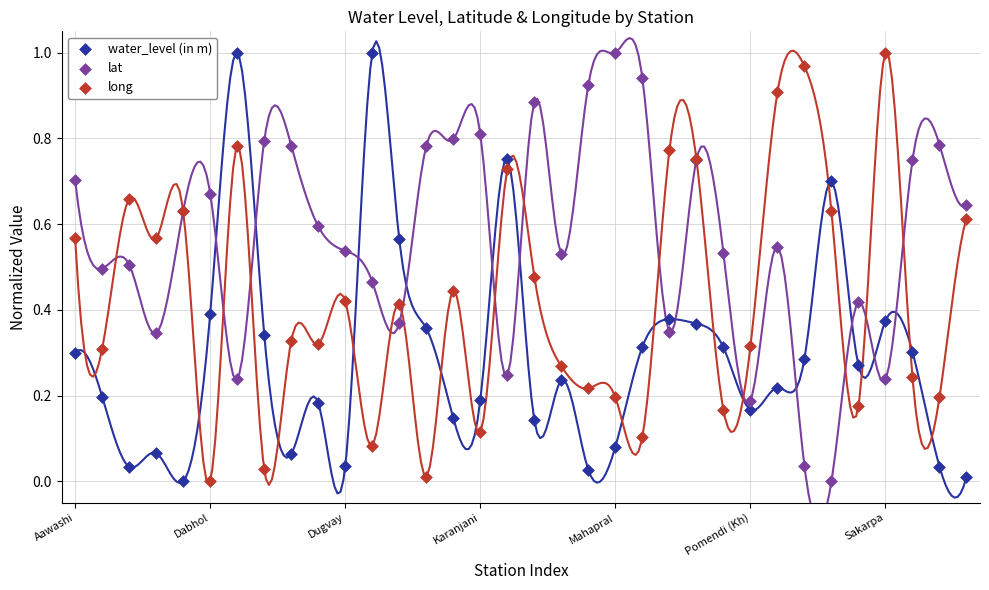

What are all the series names shown in the legend?

water_level (in m), lat, long